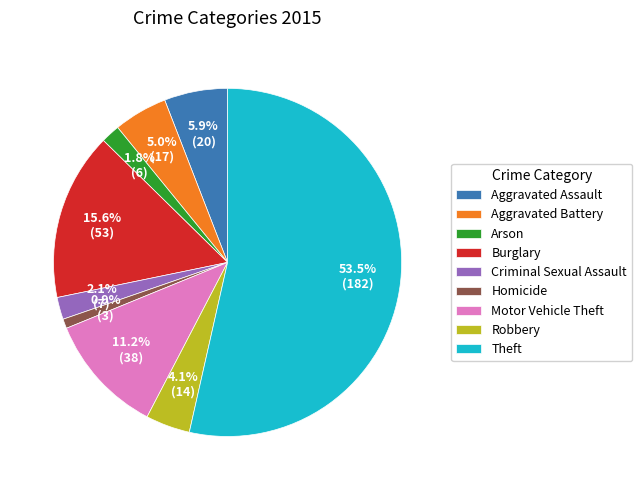

How many segments does this pie chart have?

9